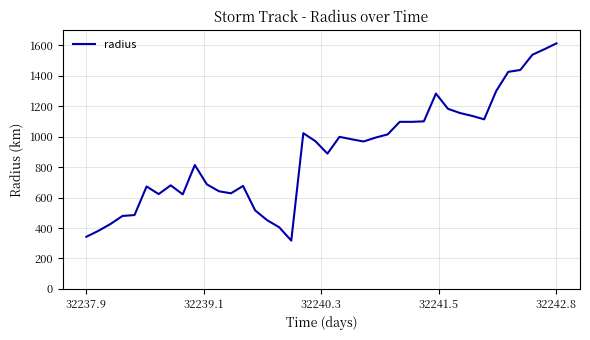

What is the maximum value shown in the chart?

1613.5